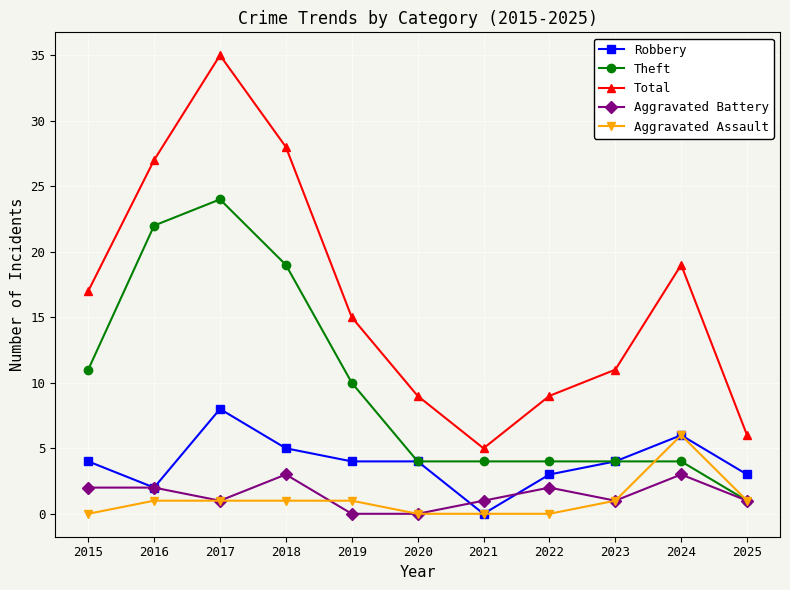

What is the sum of all Theft values?

107